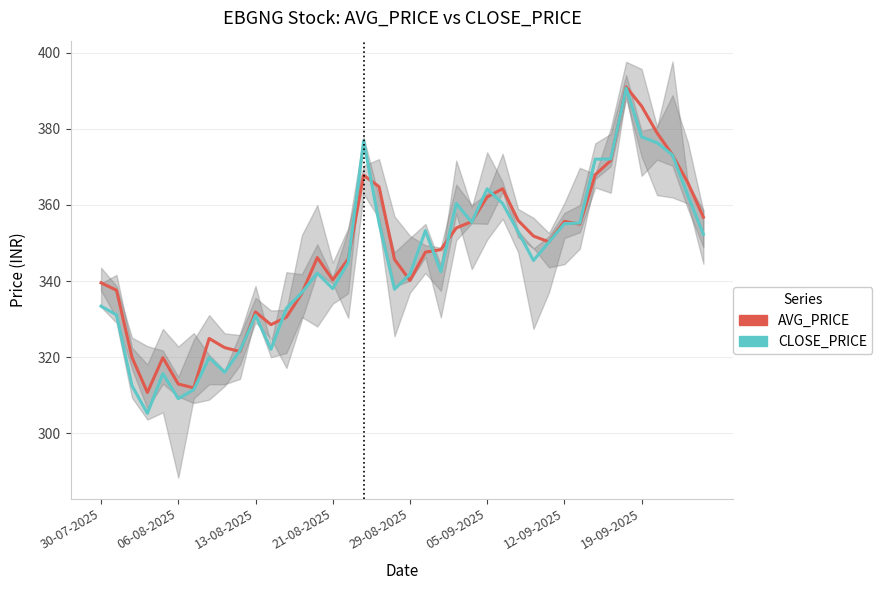

How many series are shown in this chart?

2